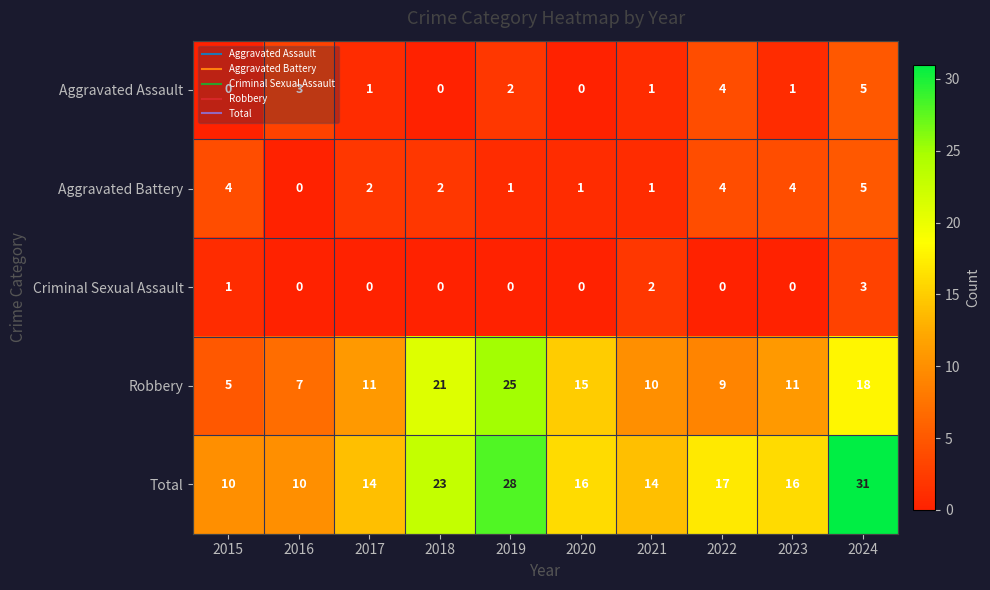

Which series has the largest total across all categories?

Total